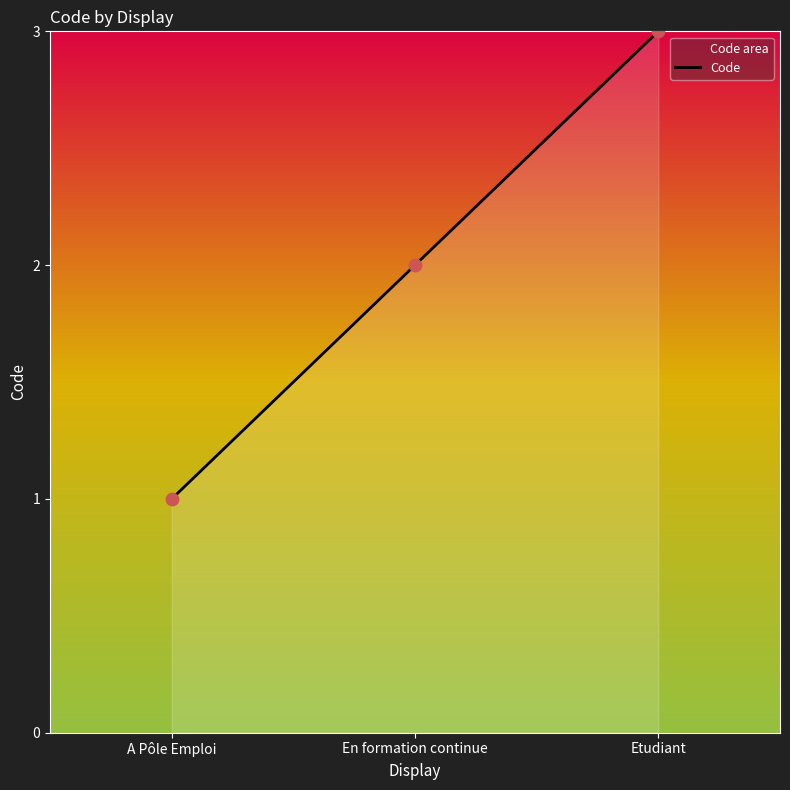

What is the change in value from A Pôle Emploi to En formation continue?

+1